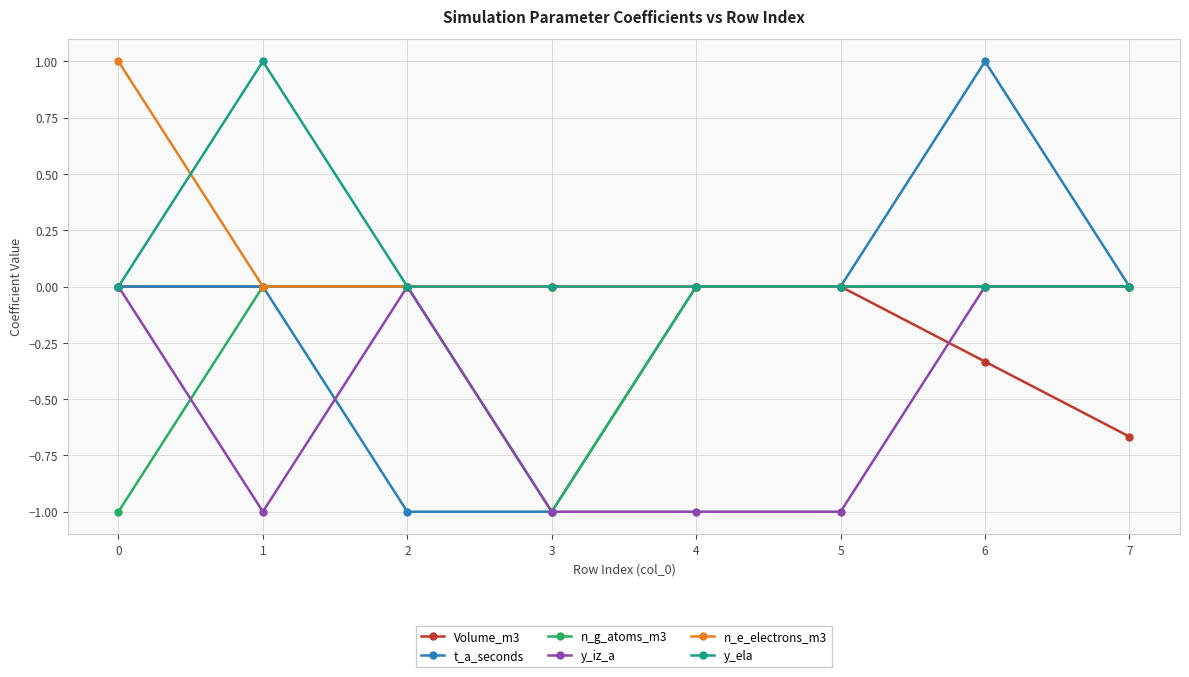

Which series has the largest range (max minus min)?

t_a_seconds